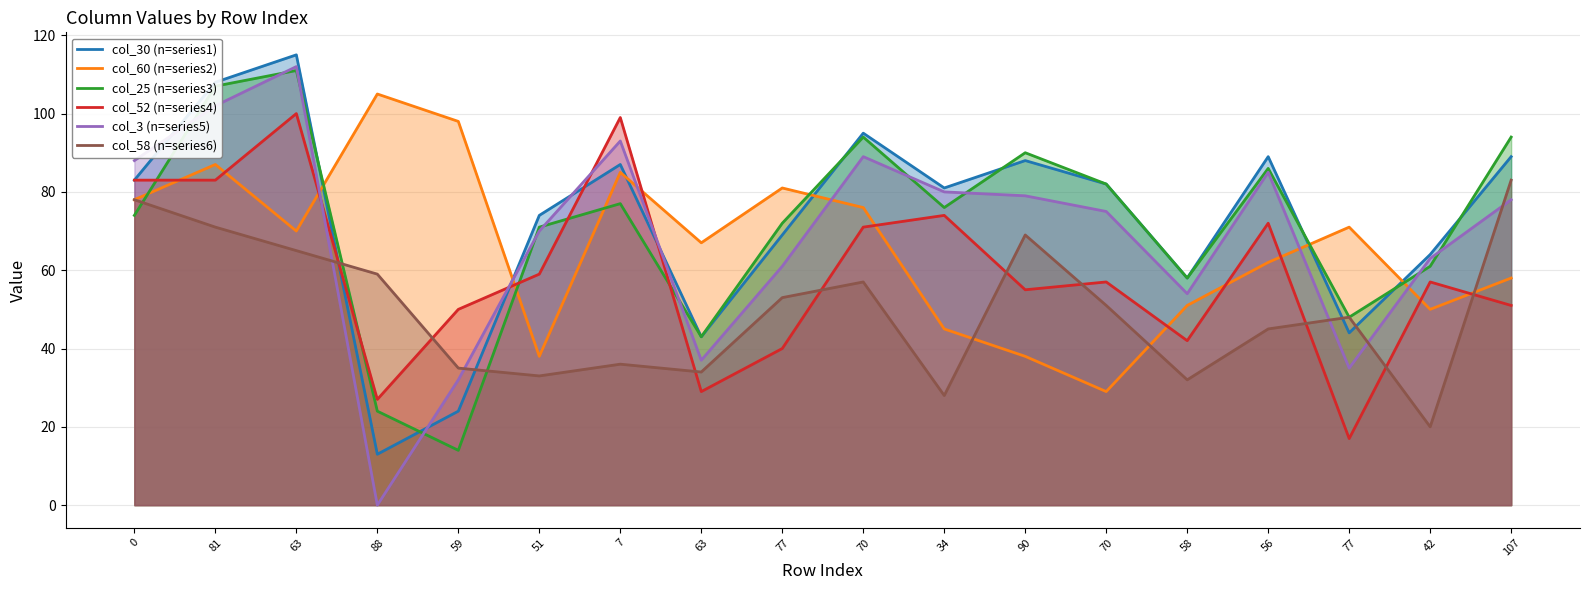

What is the difference between the highest and lowest values at 63?

50